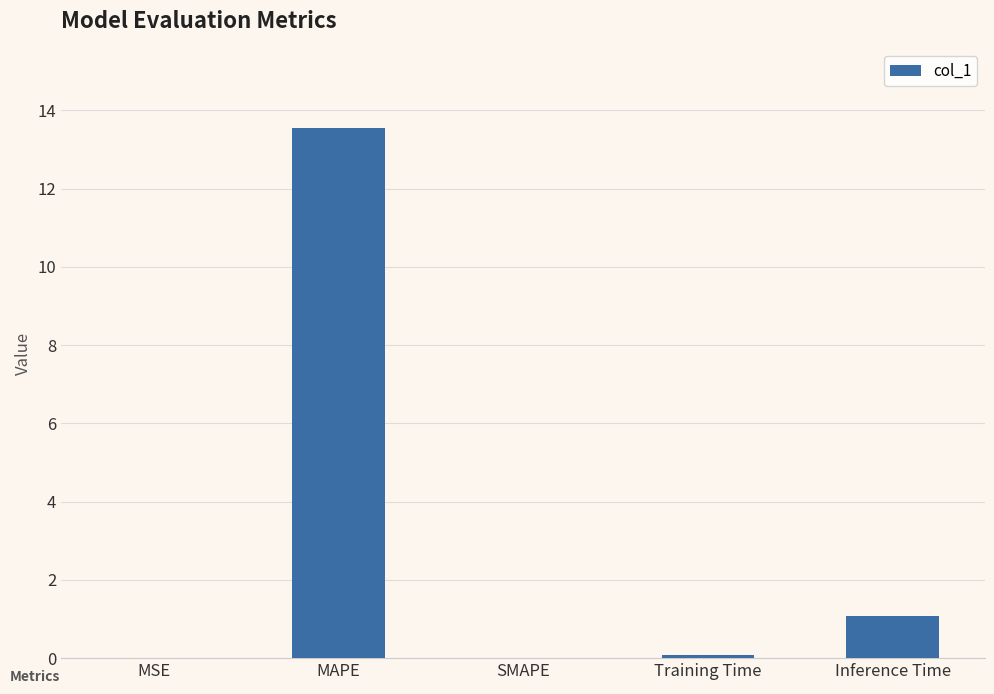

Between Inference Time and SMAPE, which is larger?

Inference Time